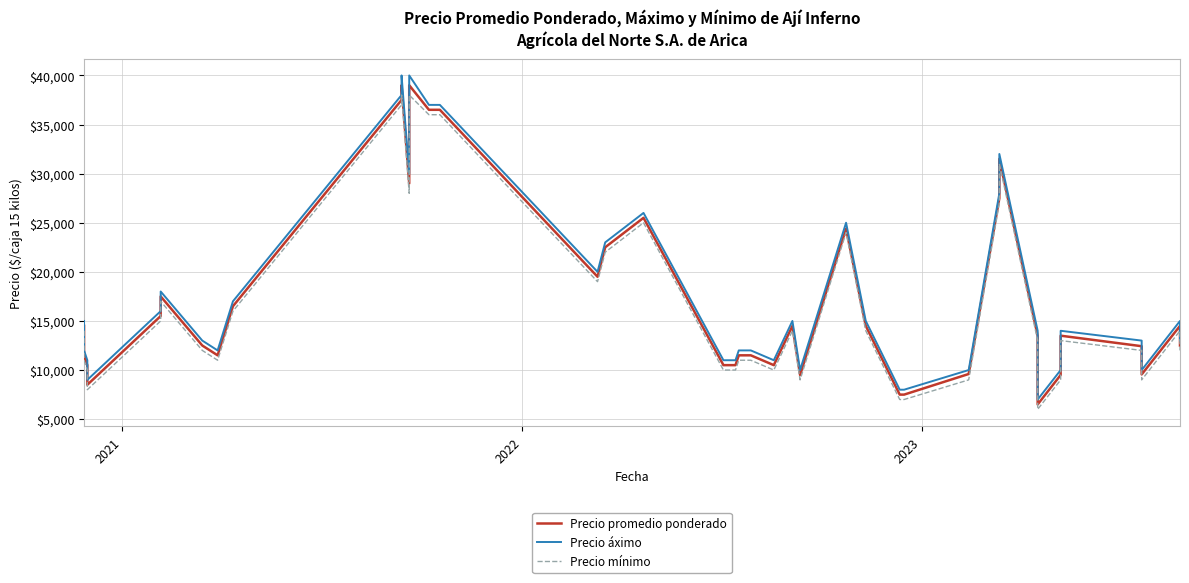

What is the value of the Precio promedio ponderado point at the 40th from the left?

12500